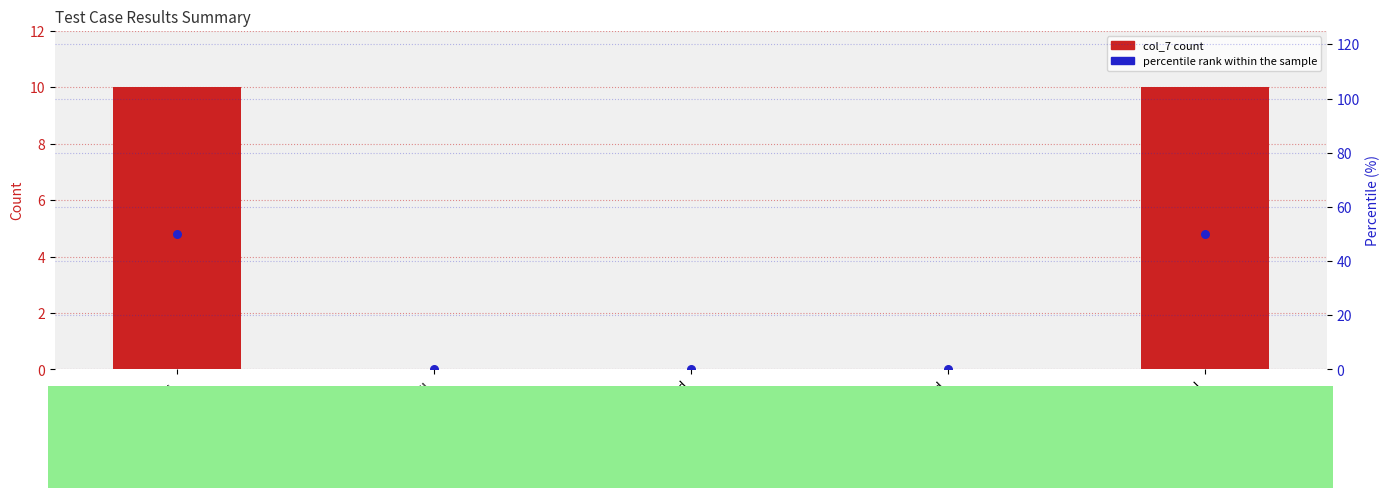

Which series reaches the maximum Y coordinate?

percentile rank